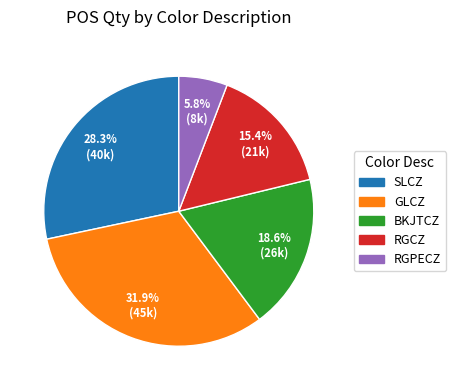

Is there a majority slice in this chart?

No